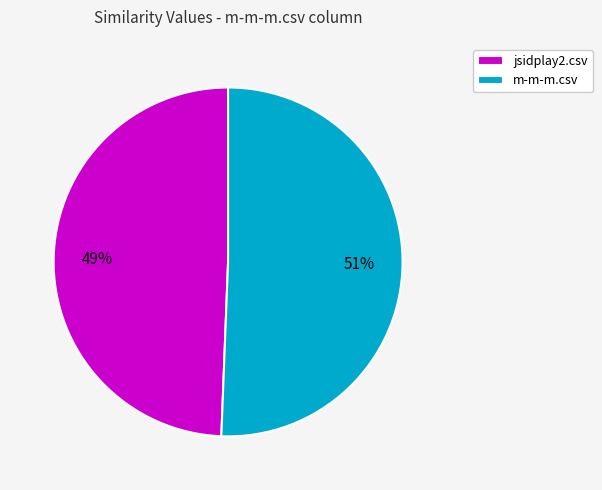

Does jsidplay2.csv represent more than half of the total?

No